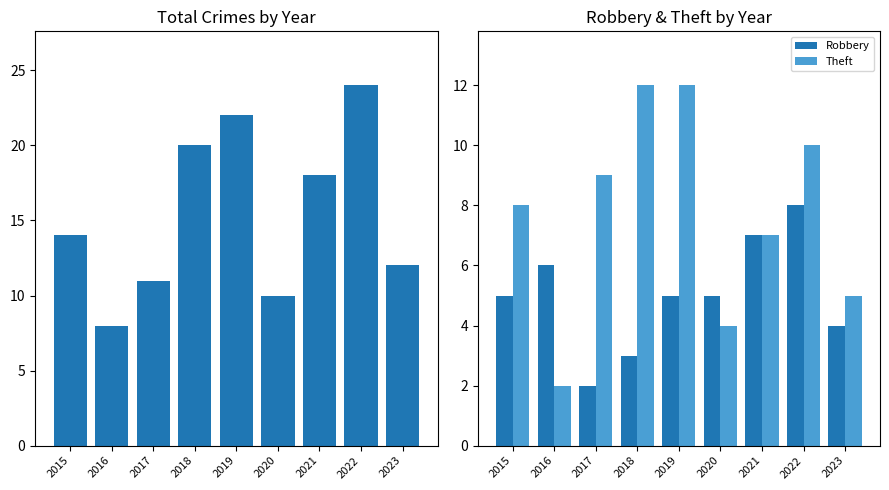

How many bars are there in total?

27